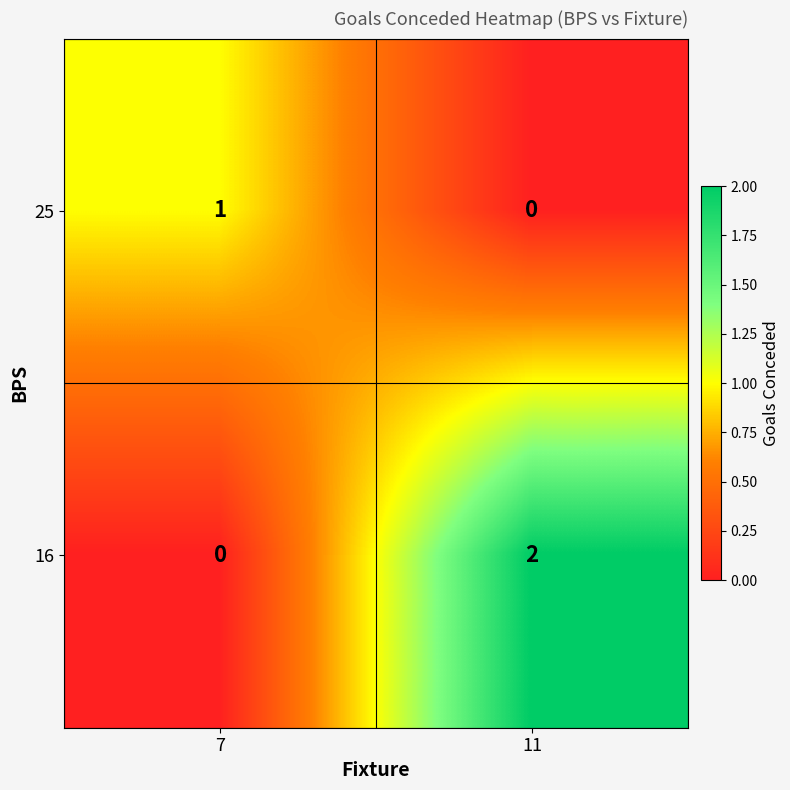

How many distinct data groups are displayed?

2